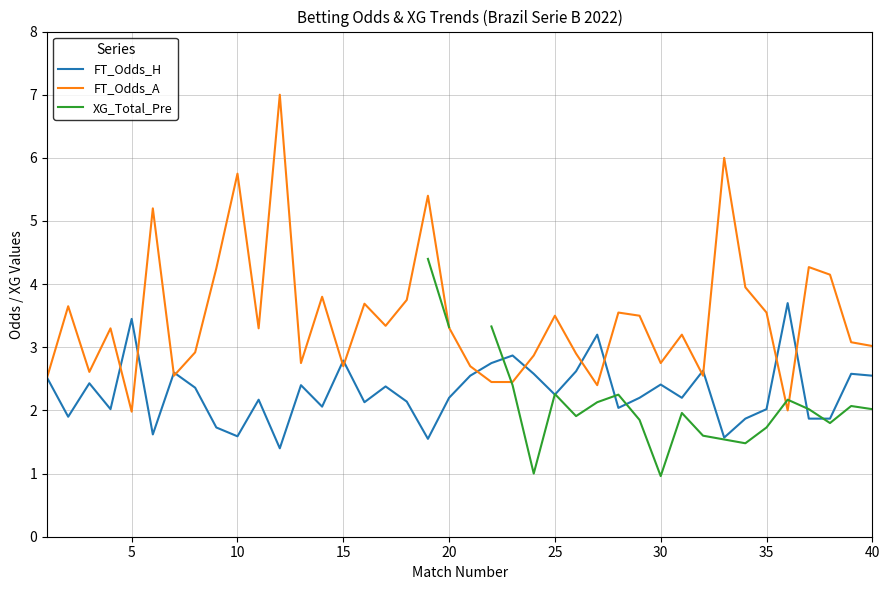

Read the FT_Odds_H value at 30.

2.4